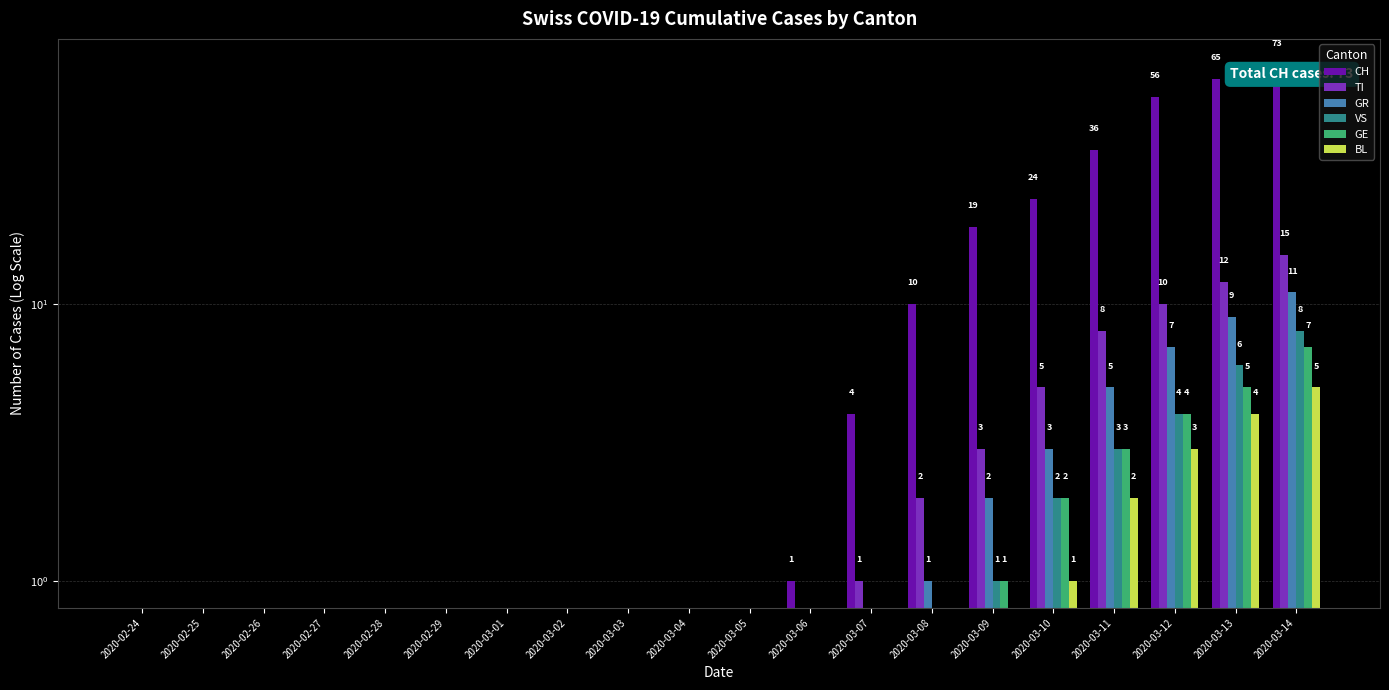

Count the GE values in the range 0 to 2.

16